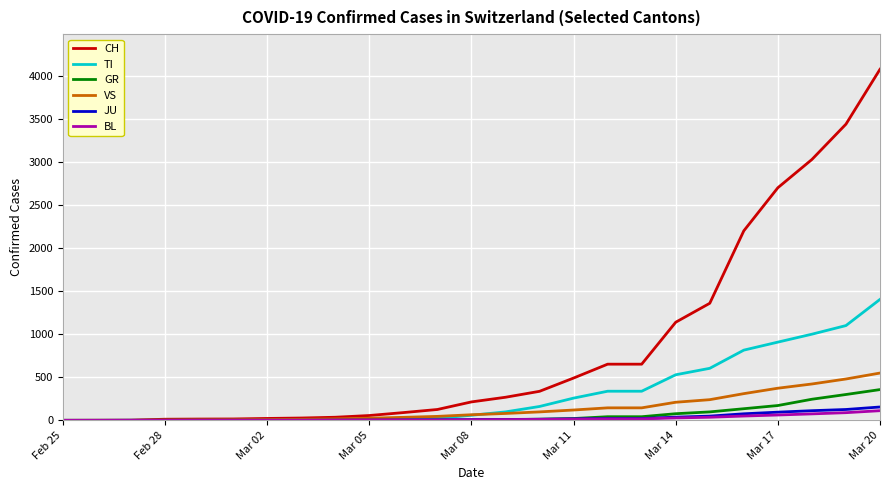

What is the maximum value for JU?

155